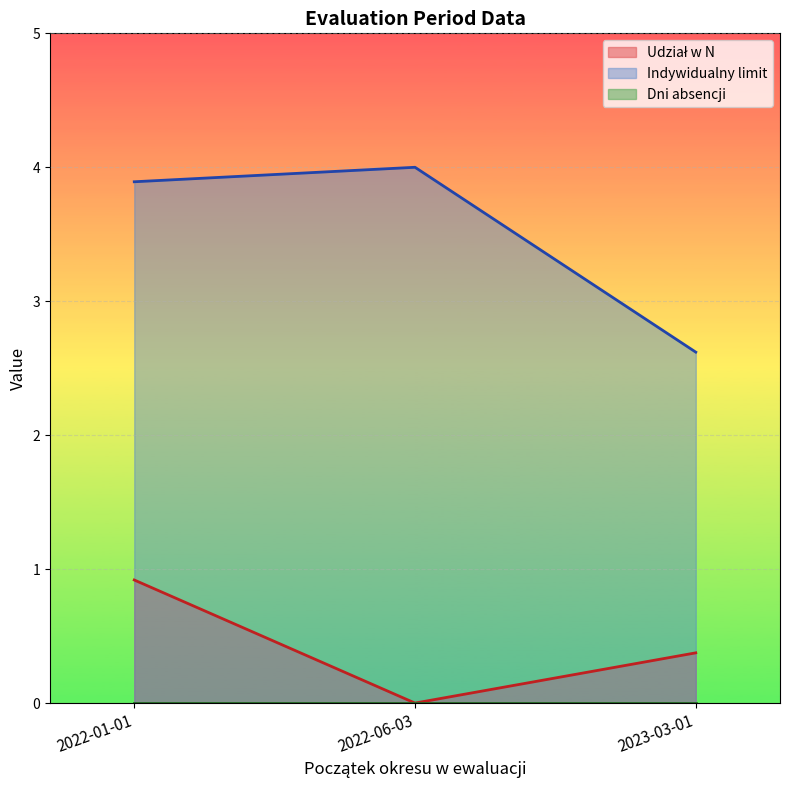

At which label does Indywidualny limit first exceed 3?

2022-01-01